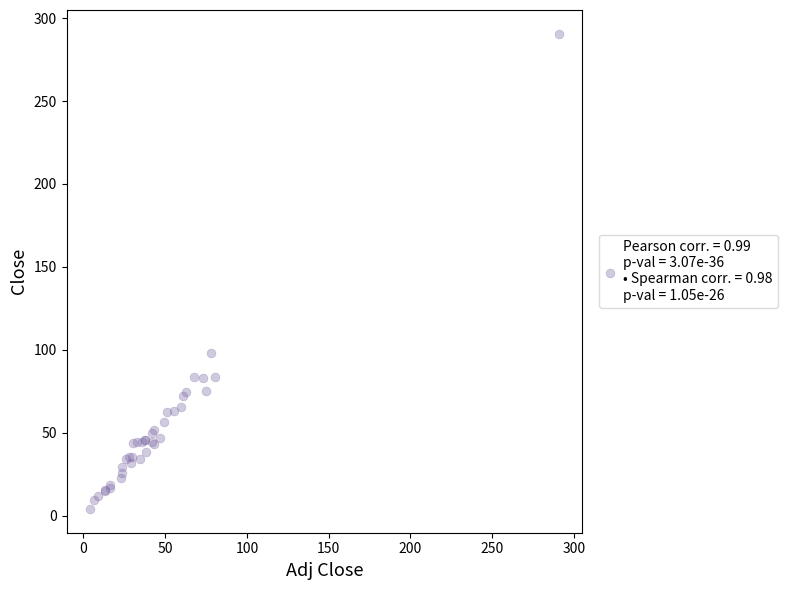

What Y value in the scatter plot is closest to 147?

98.2